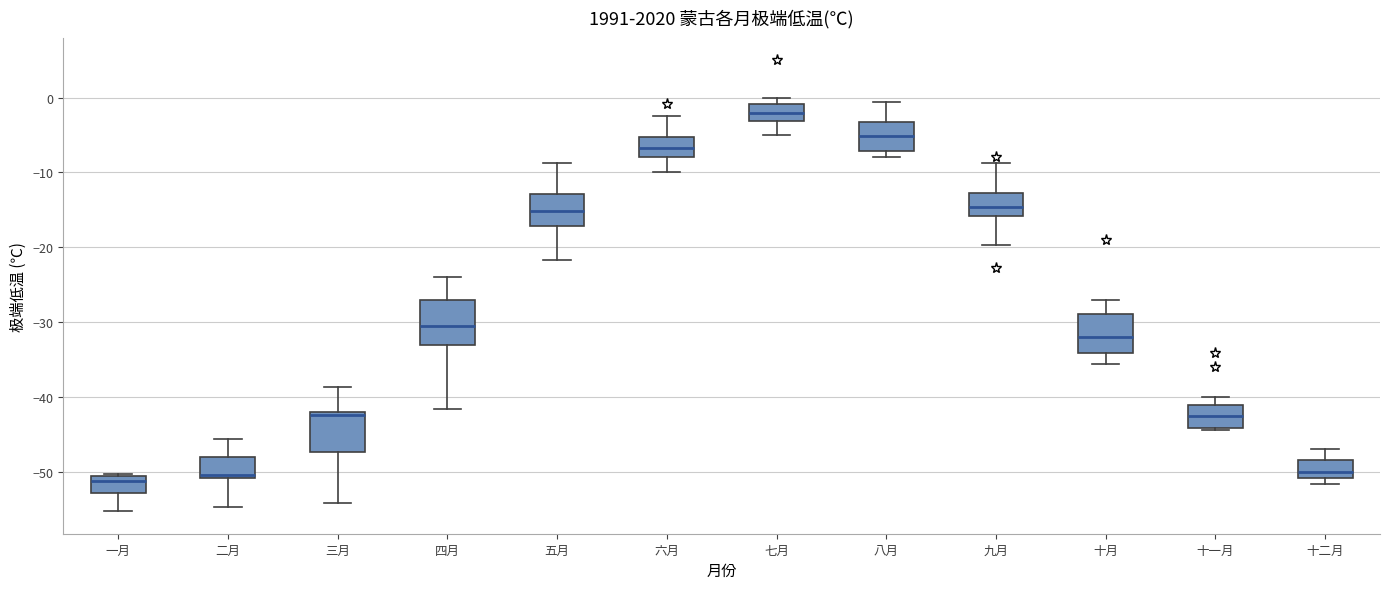

Reading left to right, transcribe this box plot: for each box, give where its median line is, the range the box spans, and where its two whiskers end, as read against the y-axis. The values are not printed on the chart, so give them approximately, as read against the axis.

一月: median -51 (just below the box's upper edge), box -53 to -51, whiskers -55 to -50
二月: median -50, box -51 to -48, whiskers -55 to -46
三月: median -42 (just below the box's upper edge), box -47 to -42, whiskers -54 to -39
四月: median -30, box -33 to -27, whiskers -42 to -24
五月: median -15, box -17 to -13, whiskers -22 to -9
六月: median -7, box -8 to -5, whiskers -10 to -2
七月: median -2, box -3 to -1, whiskers -5 to 0
八月: median -5, box -7 to -3, whiskers -8 to -1
九月: median -15, box -16 to -13, whiskers -20 to -9
十月: median -32, box -34 to -29, whiskers -36 to -27
十一月: median -43, box -44 to -41, whiskers -44 to -40
十二月: median -50, box -51 to -48, whiskers -52 to -47